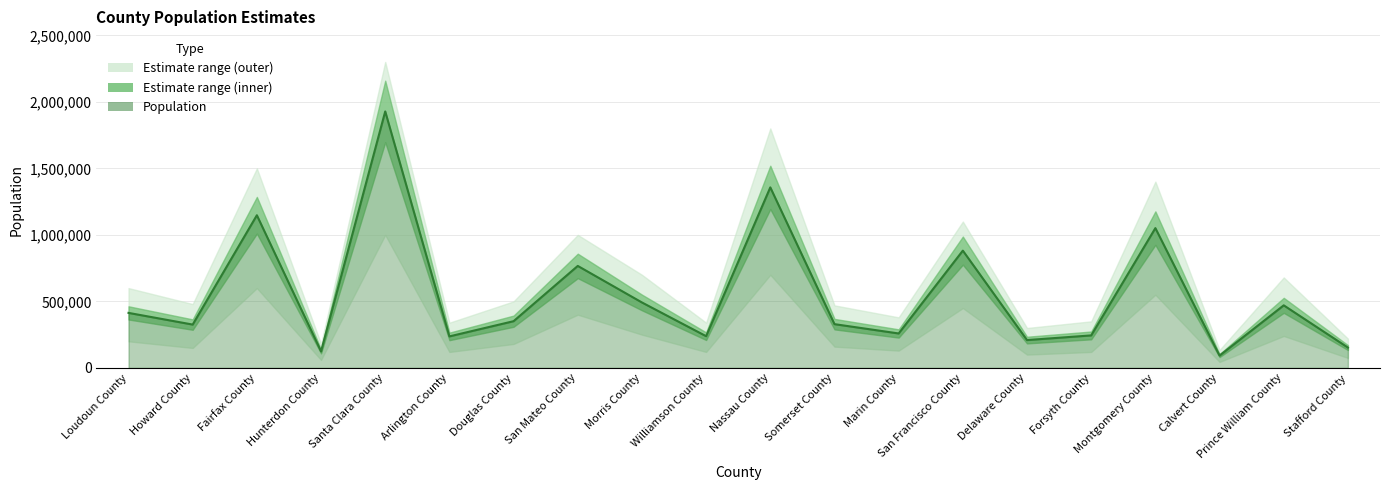

What is the label of the 3rd point from the left?

Fairfax County